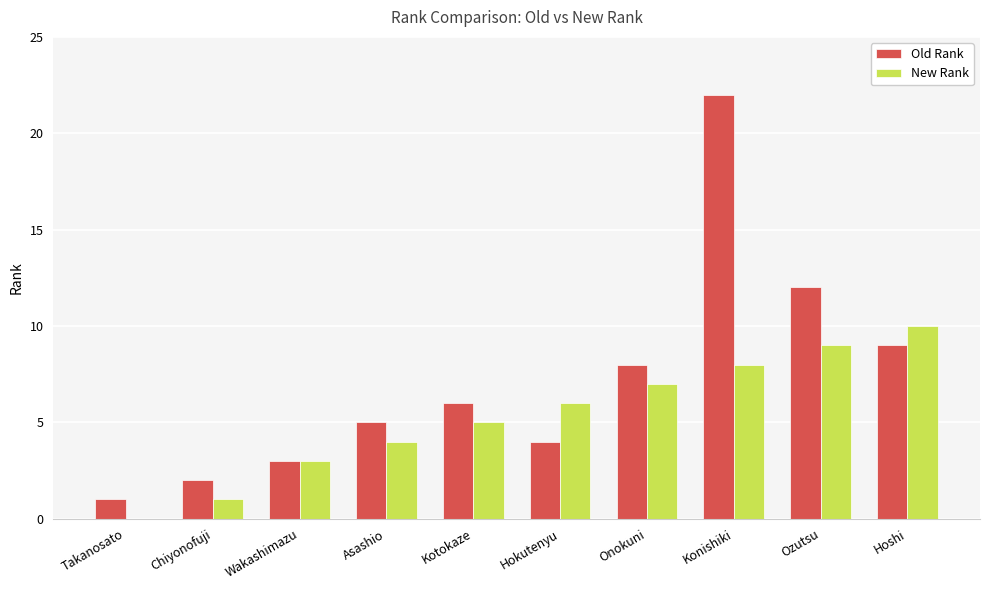

The Old Rank series shows 12 at Ozutsu. True or false?

True